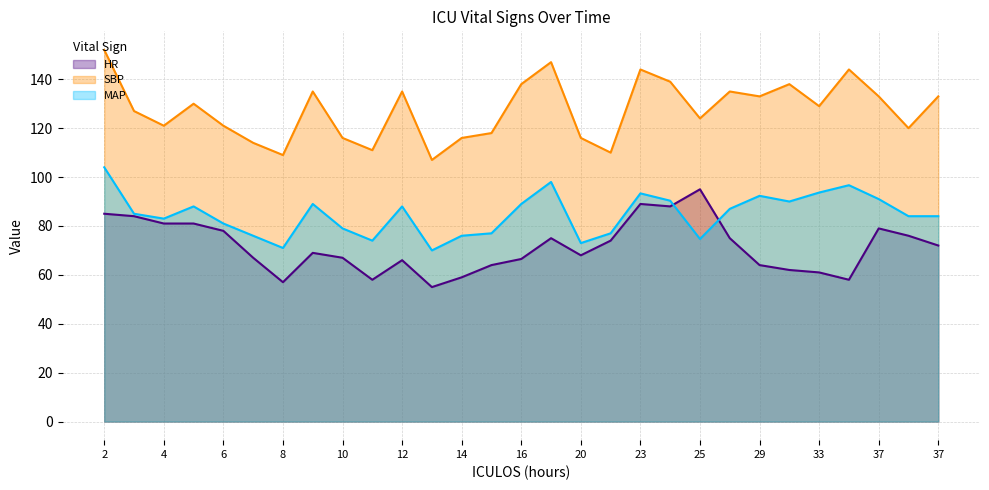

Which series has the largest range (max minus min)?

SBP